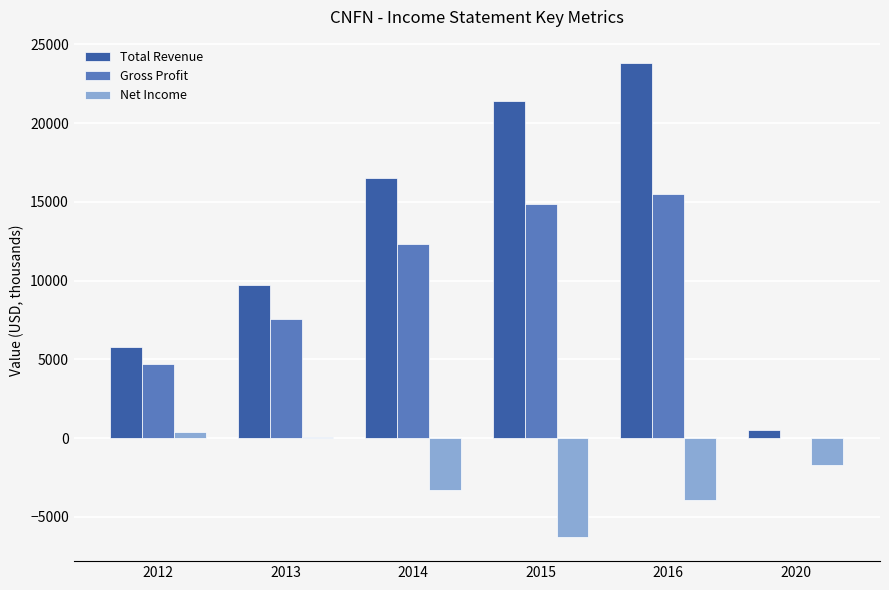

Count the number of categories in the chart.

6